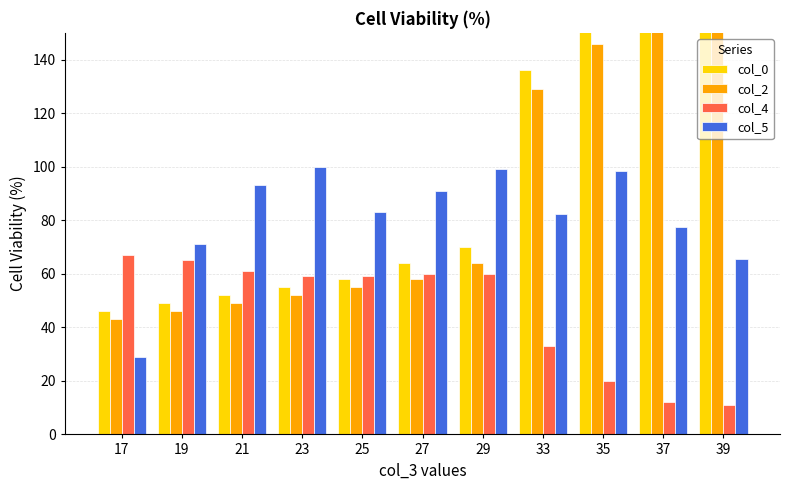

The value of col_0 at 27 is 92.0. True or false?

False